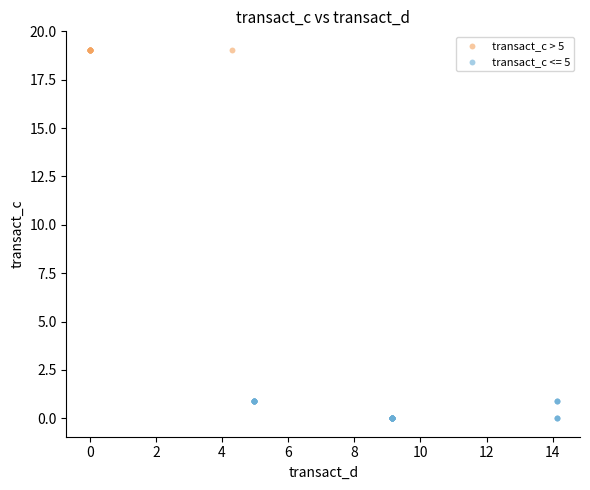

Which series contains the highest Y value?

transact_c > 5